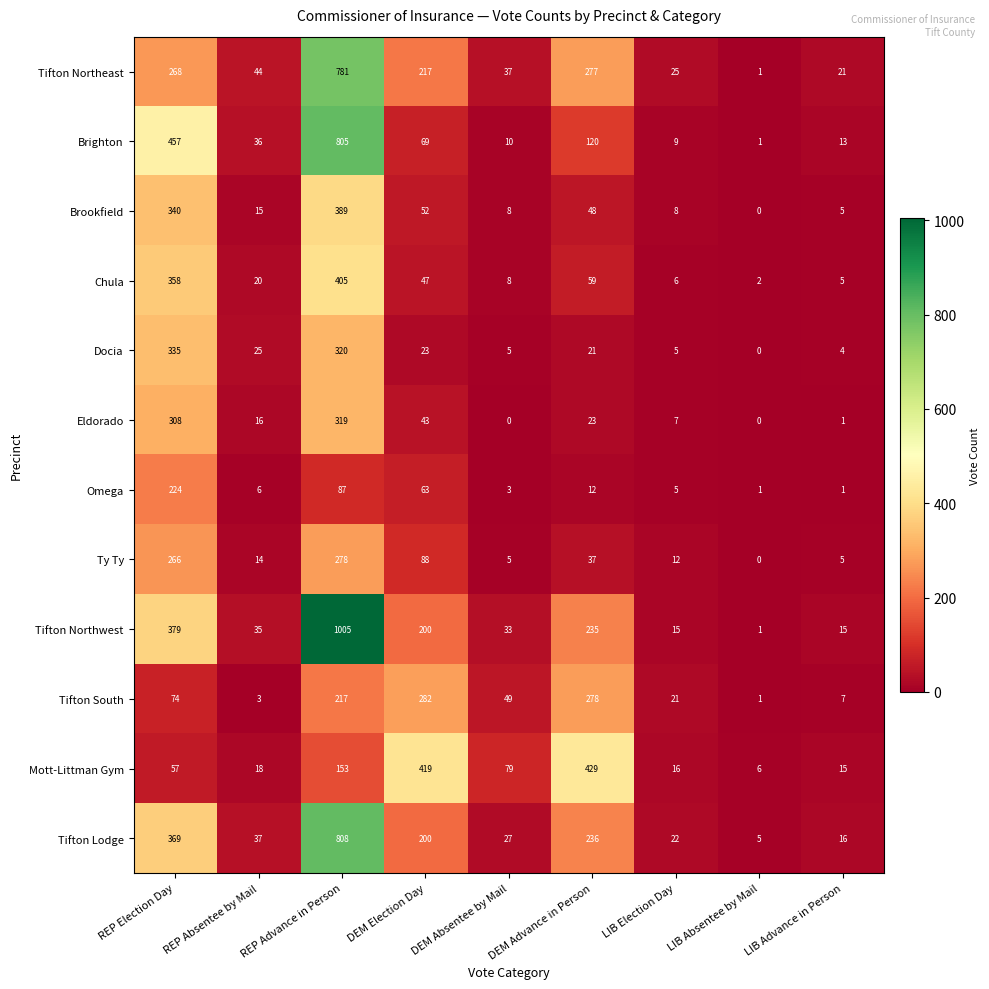

What is the average value of the Brighton series?

169